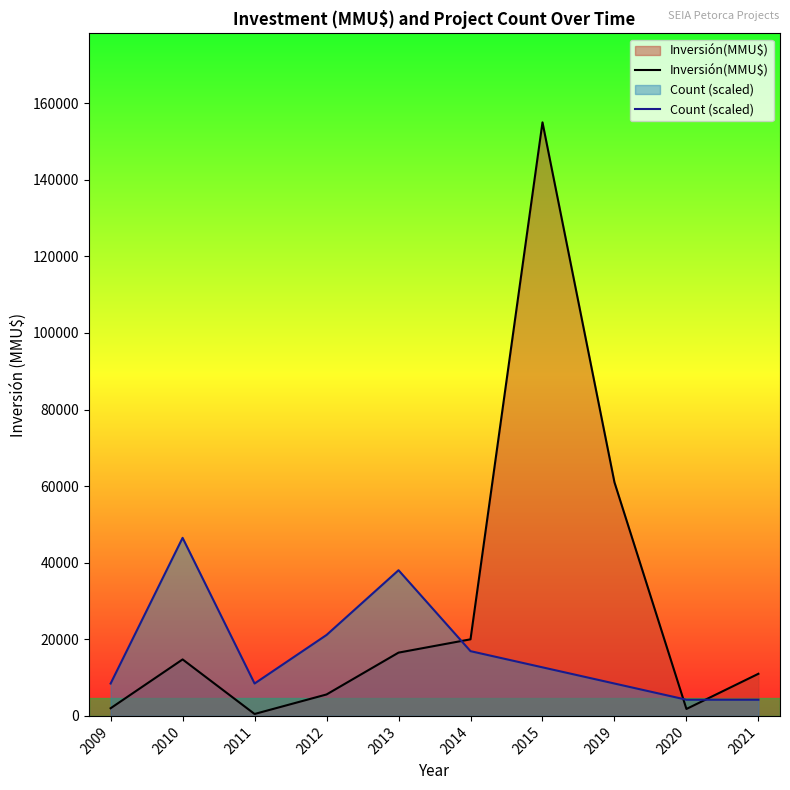

Which series has the largest total across all categories?

Inversión(MMU$)